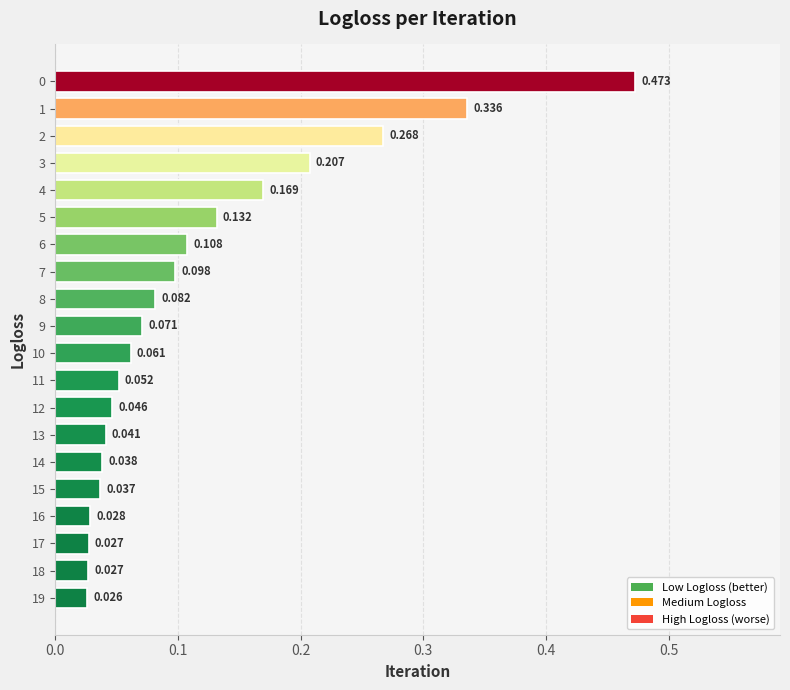

What is the average value?

0.1